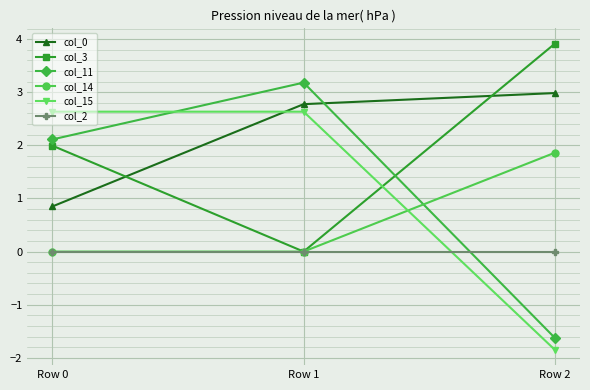

What is the difference between the maximum and minimum values in the col_15 series?

4.5